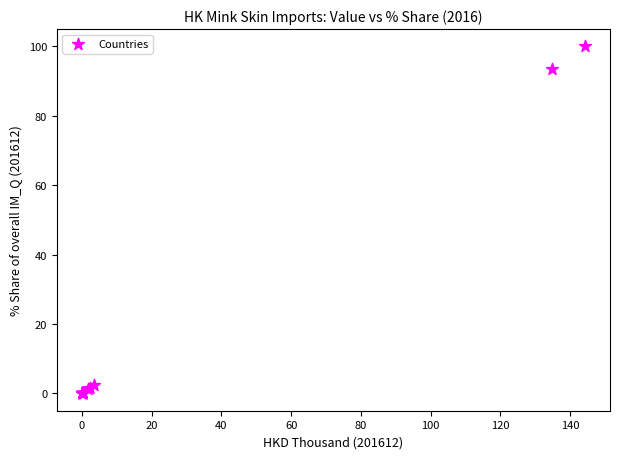

What Y value in the scatter plot is closest to 50?

93.4